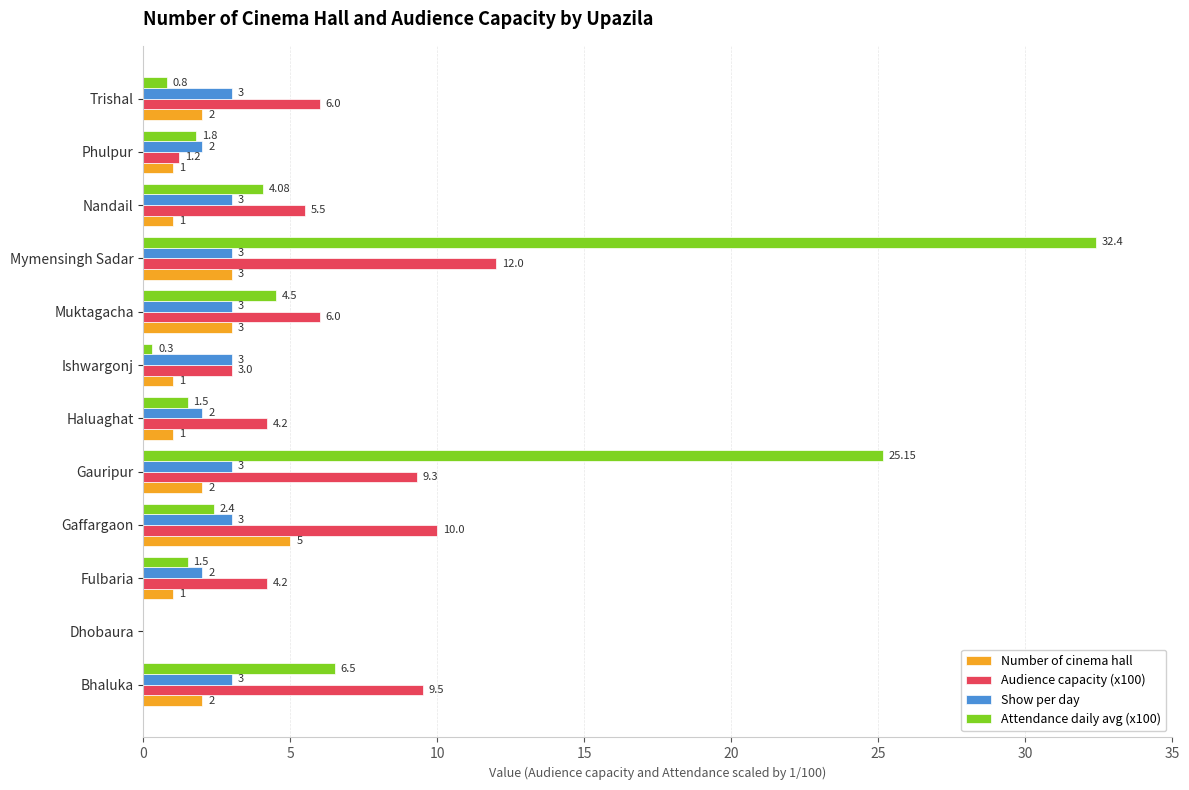

Is the value of Attendance daily avg (x100) at Muktagacha greater than the value of Show per day at Bhaluka?

Yes